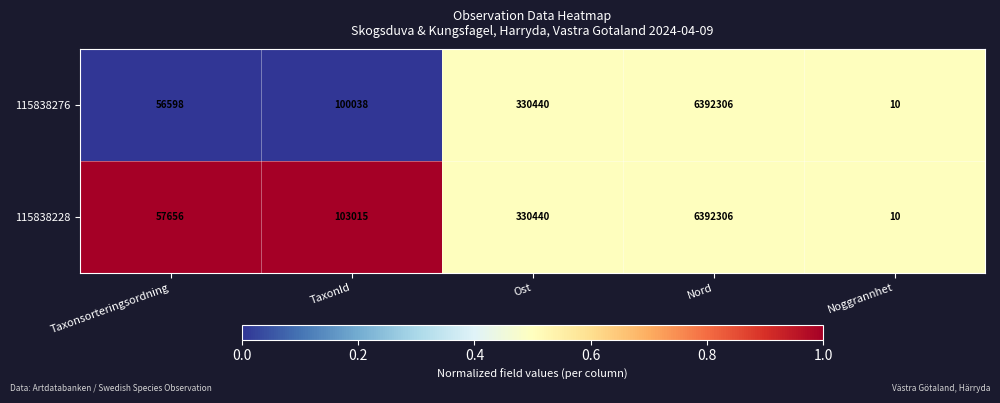

What value does the 115838276 series have at Taxonsorteringsordning, to the nearest 50?

56600